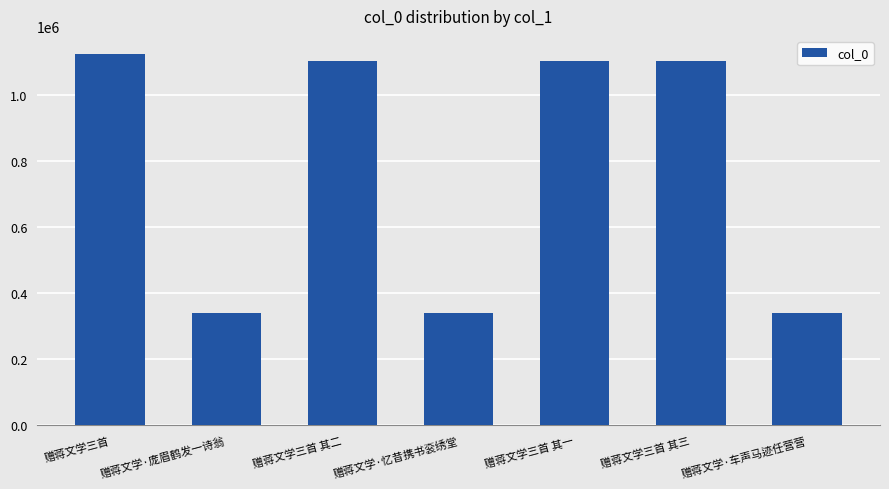

What is the change in value from 赠蒋文学三首 to 赠蒋文学·忆昔携书衮绣堂?

-781783